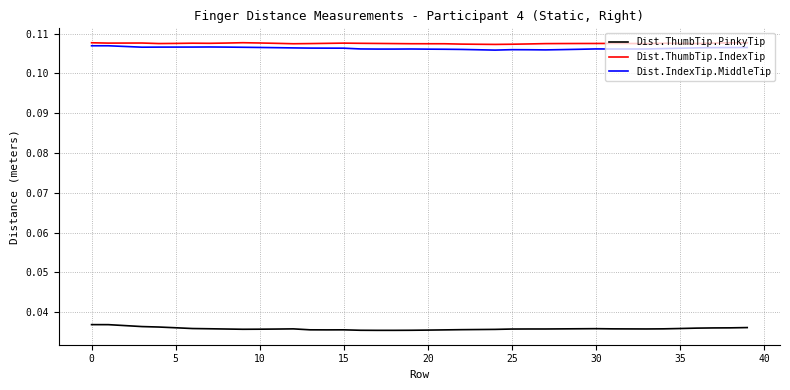

True or false: Dist.ThumbTip.PinkyTip and Dist.ThumbTip.IndexTip cross at least once.

False